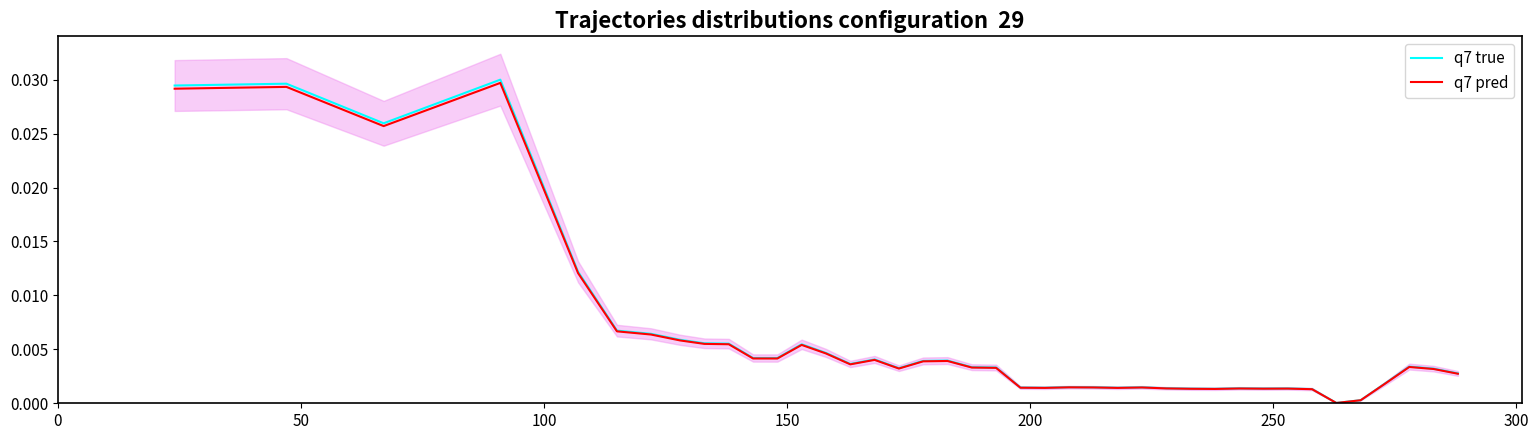

Is this an area chart (filled region under the line)?

No